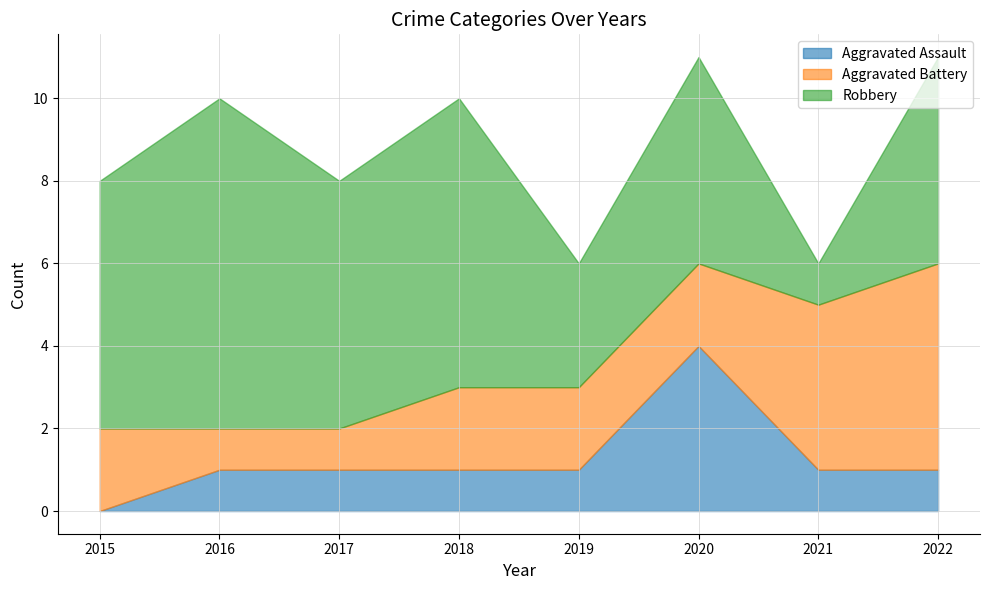

The Robbery series shows 6 at 2017. True or false?

True